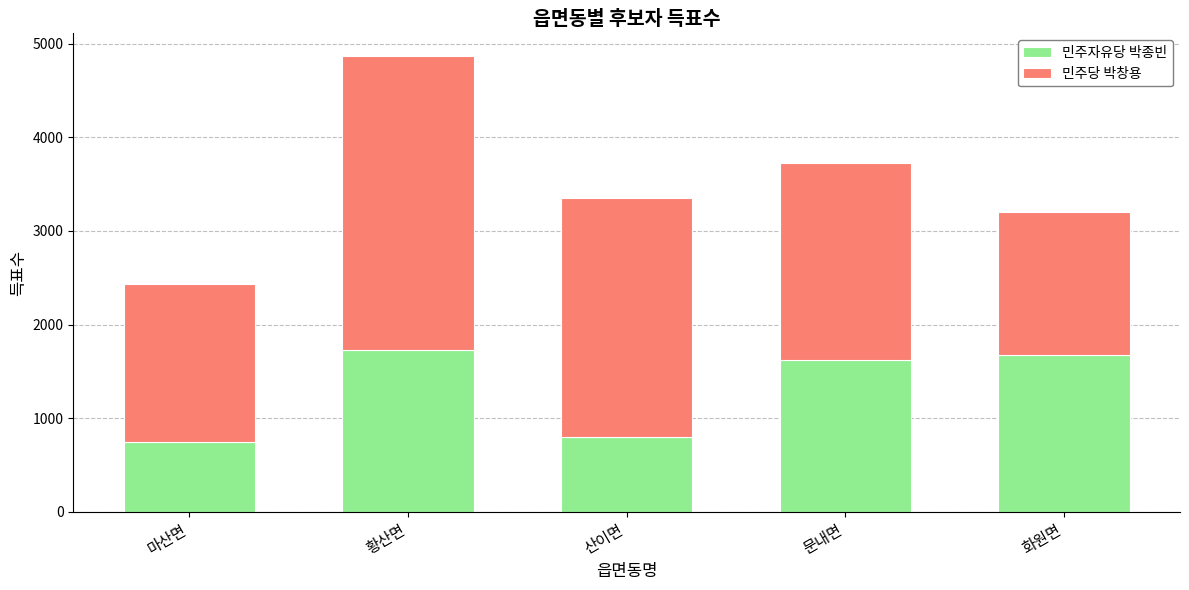

What is the sum of all 민주자유당 박종빈 values?

6565